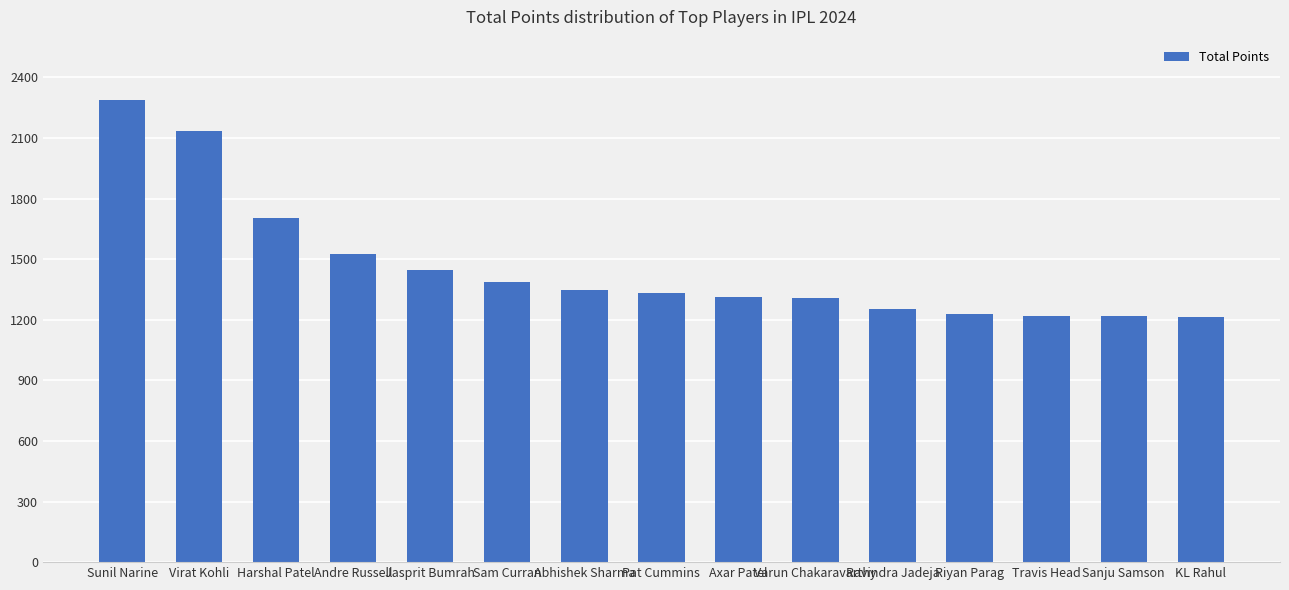

Approximately how many times larger is the value at Sanju Samson compared to Axar Patel?

0.9